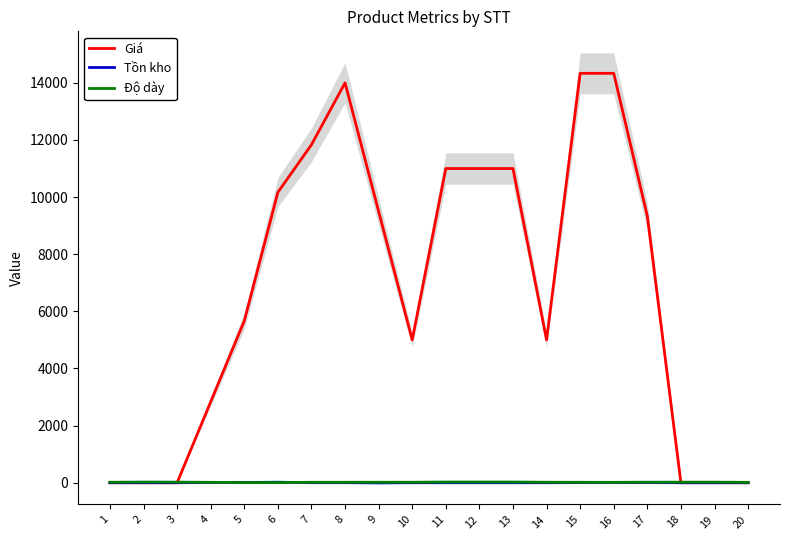

Is it true that Độ dày equals 4.7 at 5?

False